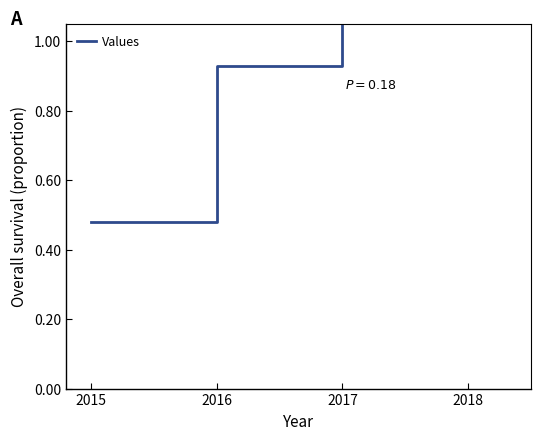

Does the chart display data point markers on the line(s)?

No